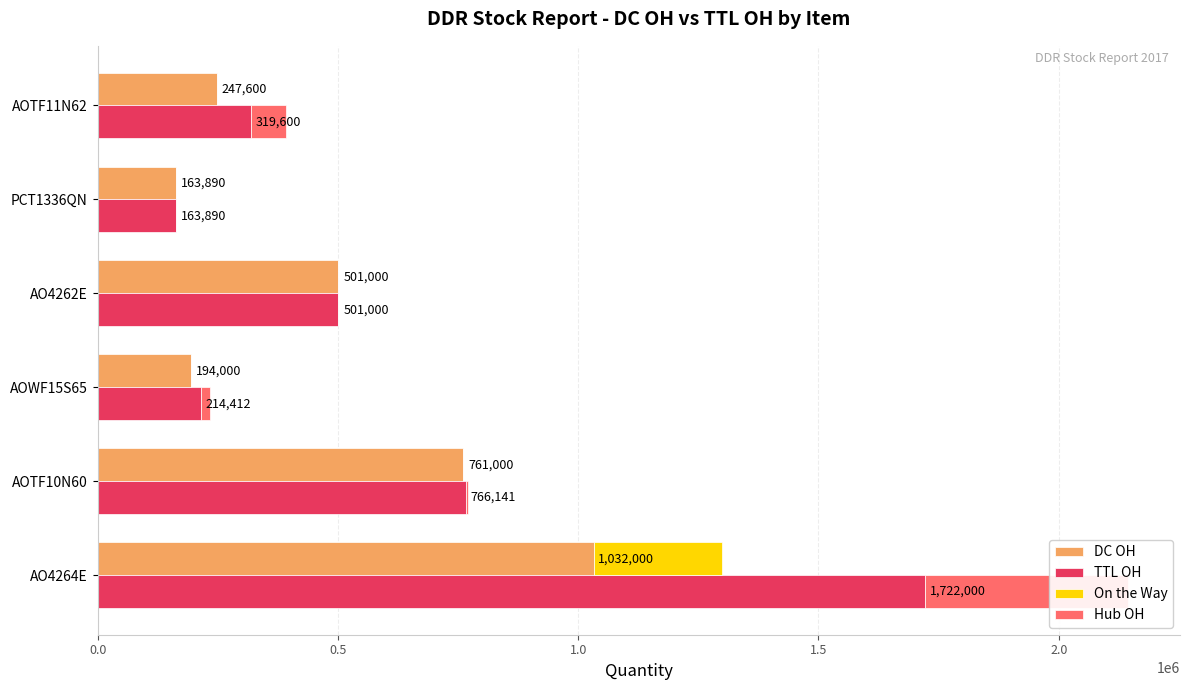

Is it true that DC OH equals 90955 at 2.5?

False